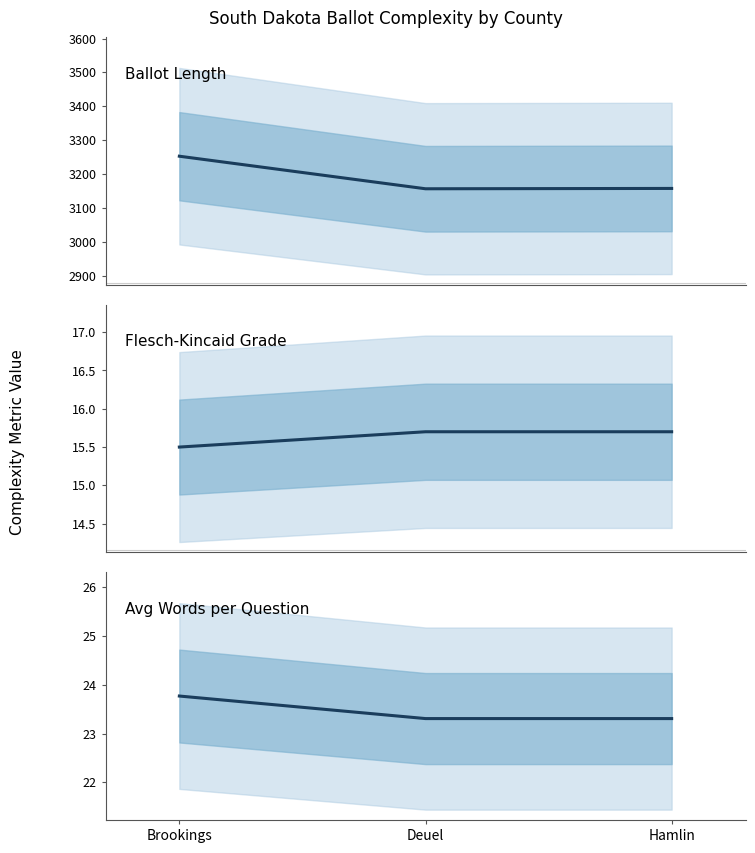

Reading left to right, transcribe all the data shown in this chart.

Ballot Length: 3253.0	3157.0	3158.0
Flesch-Kincaid Grade: 15.5	15.7	15.7
Avg Words per Question: 23.8	23.3	23.3